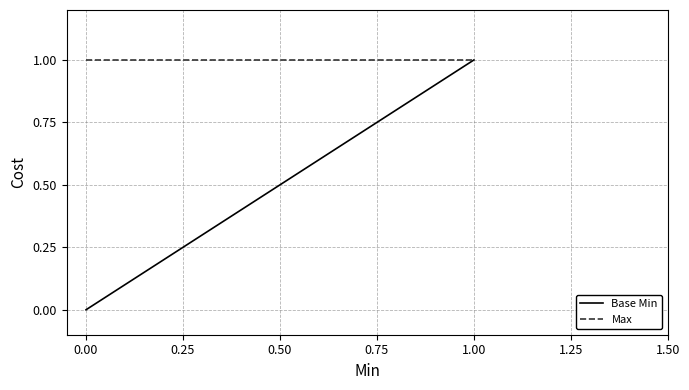

Does the chart display data point markers on the line(s)?

No